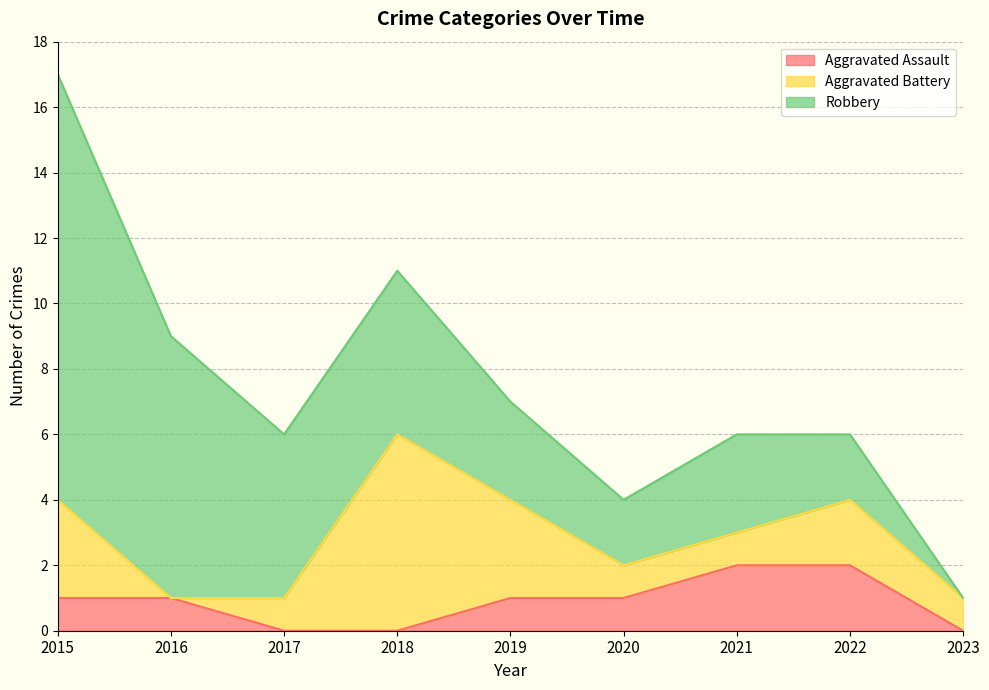

Which category has the highest value in the Aggravated Battery series?

2018